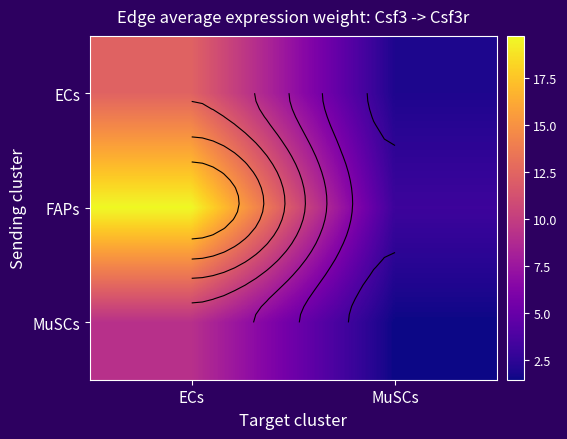

The MuSCs series shows 1.5 at MuSCs. True or false?

True